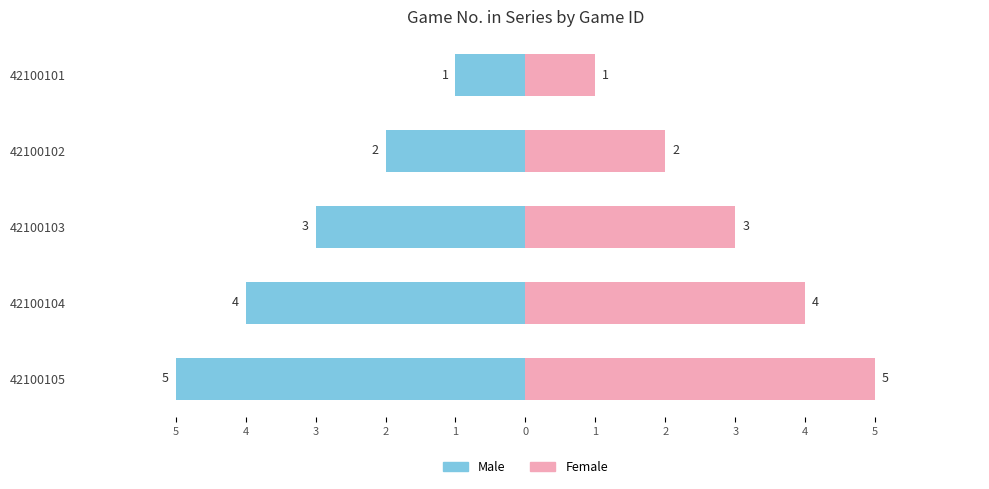

Does the chart contain any negative values?

Yes